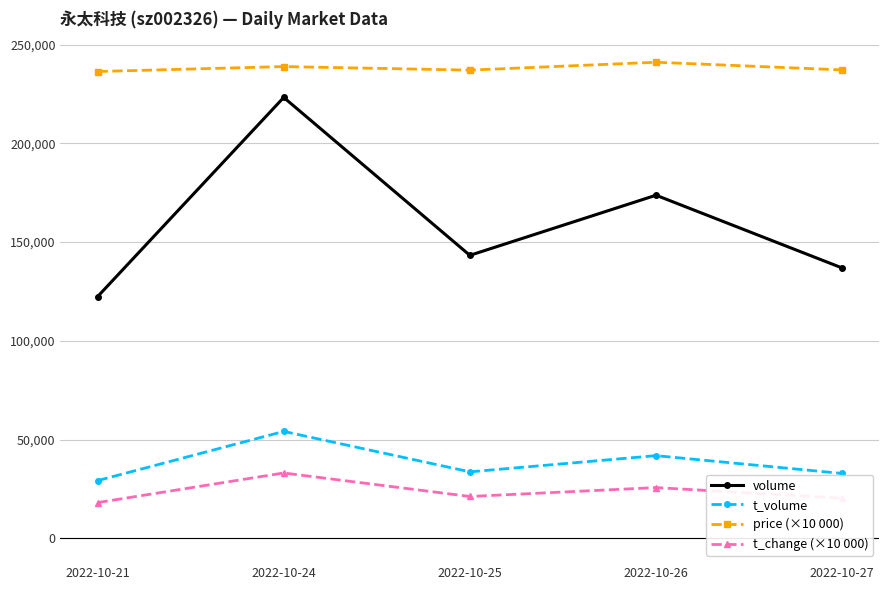

Which series has the largest total across all categories?

price (×10 000)